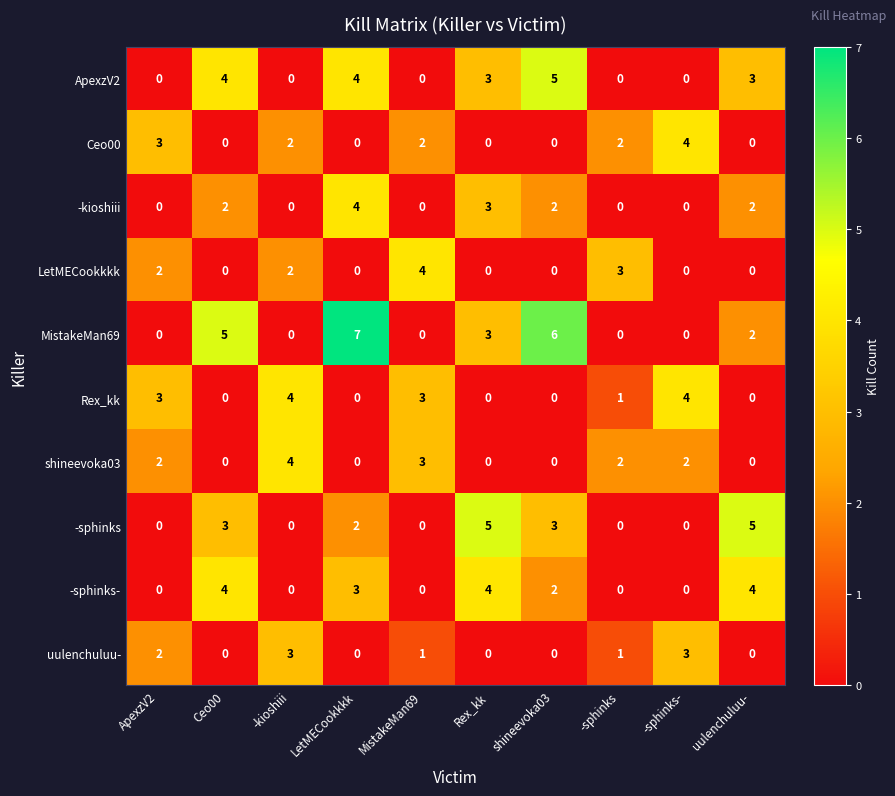

What is the maximum value for Rex_kk?

4